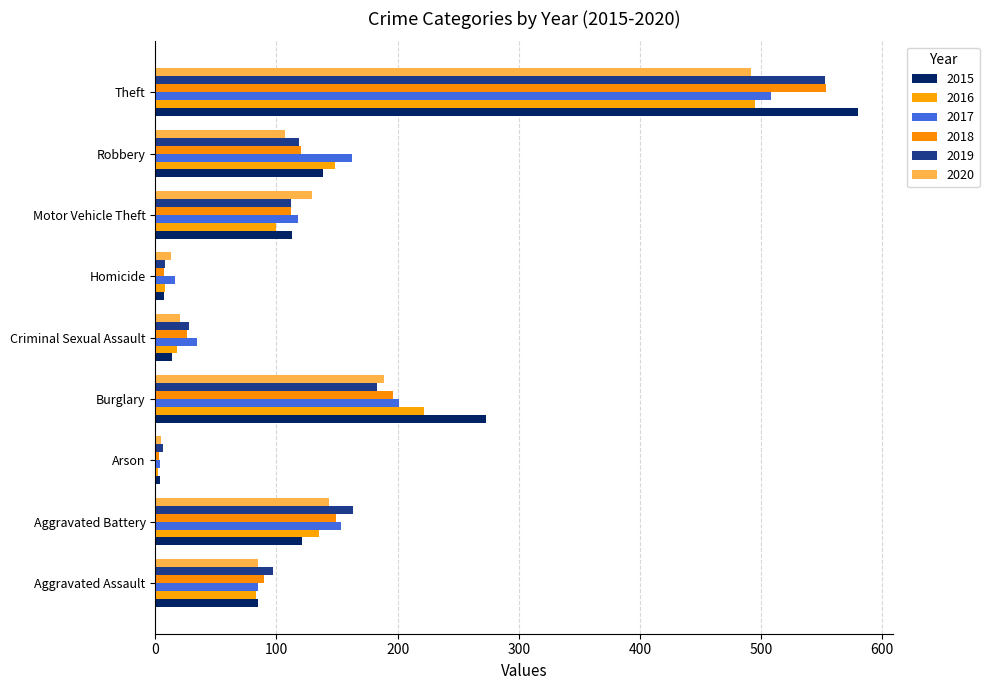

What is the difference between the maximum and minimum values in the 2020 series?

487